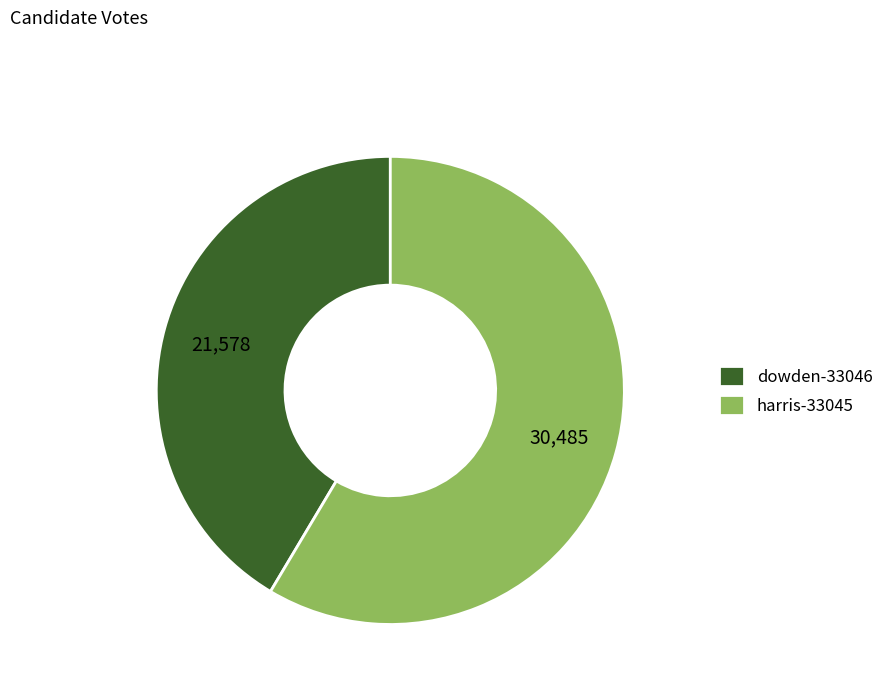

How many slices are in this pie chart?

2